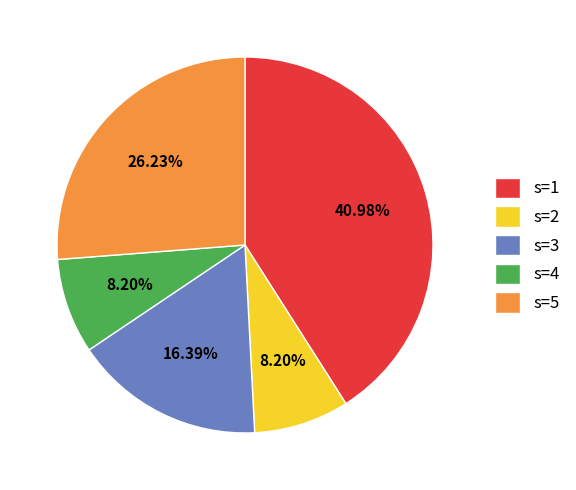

Which slice is the largest?

s=1